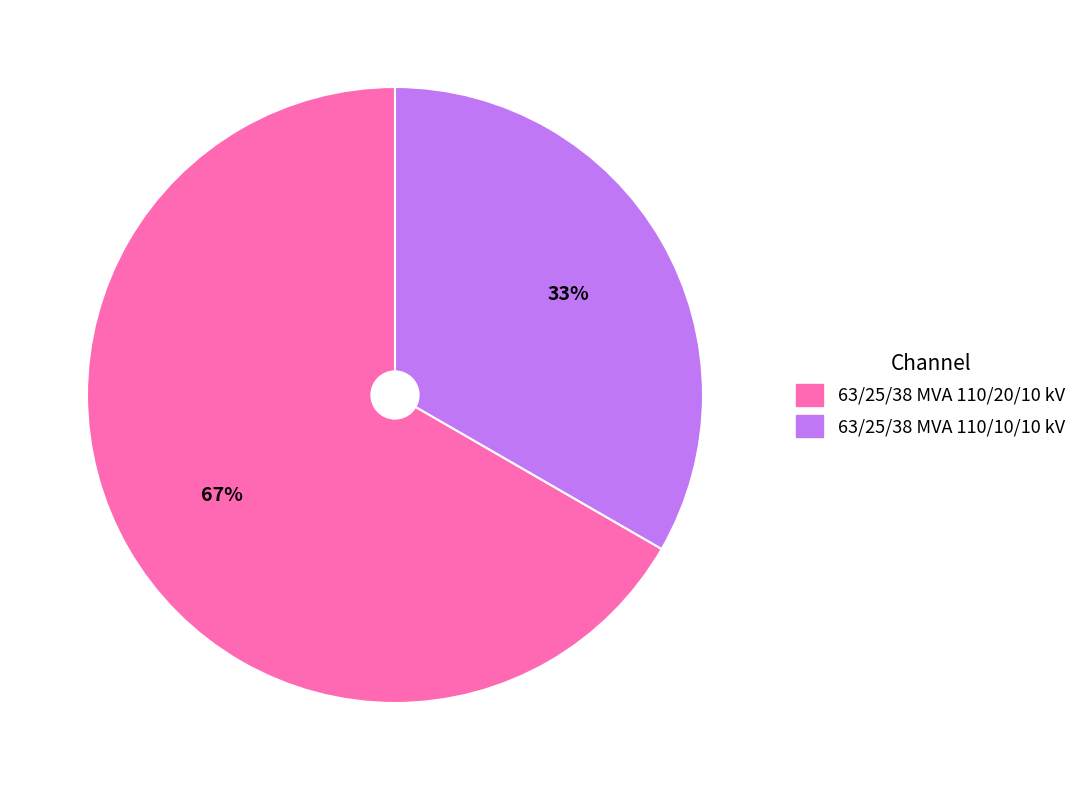

The 63/25/38 MVA 110/10/10 kV slice represents 33% of the pie. True or false?

True